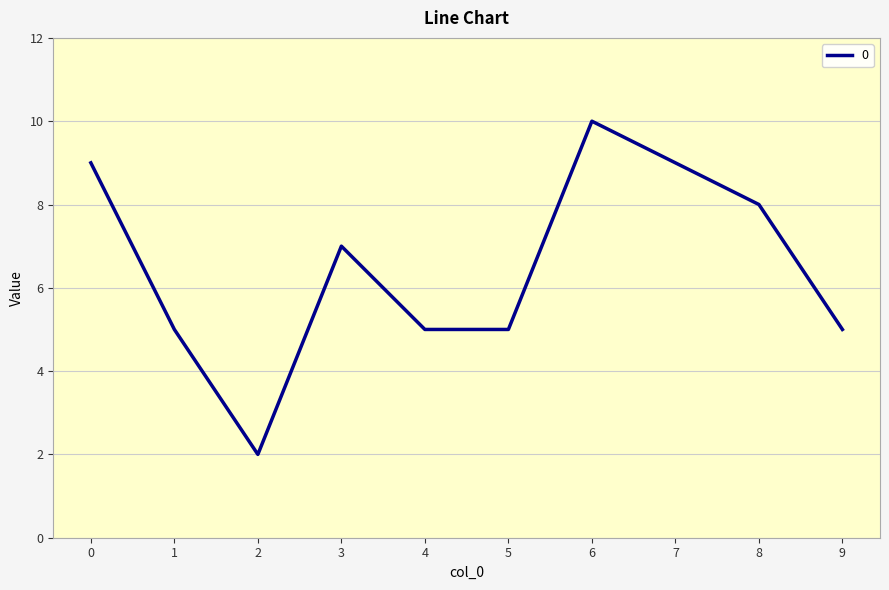

What is the difference between the maximum and minimum values?

8